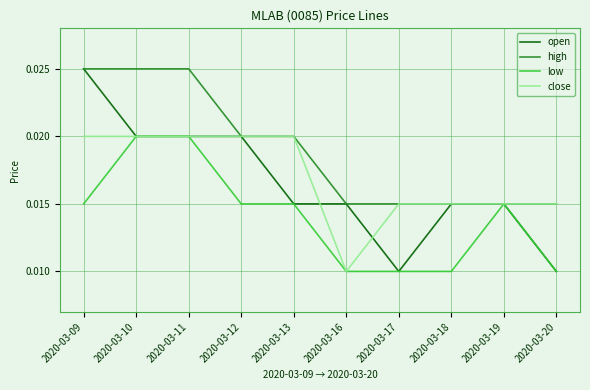

Which series has the widest spread of values?

open